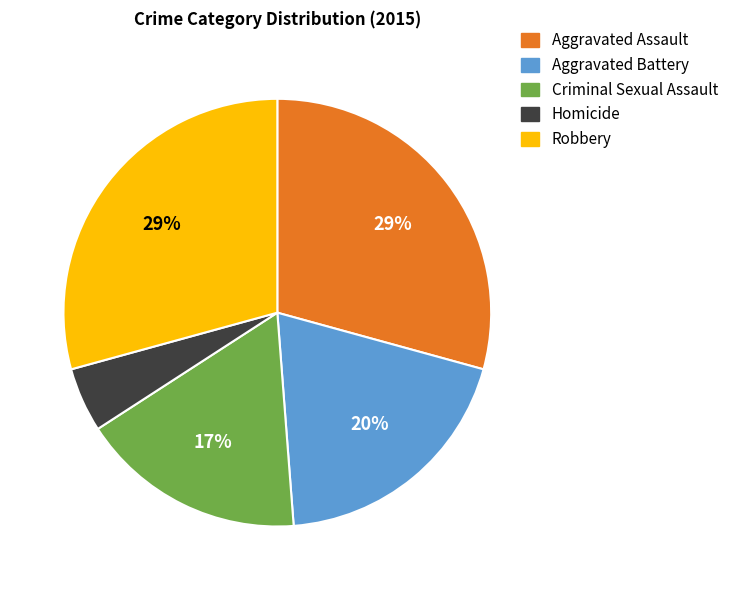

Is the sum of Criminal Sexual Assault and Aggravated Assault greater than half?

No